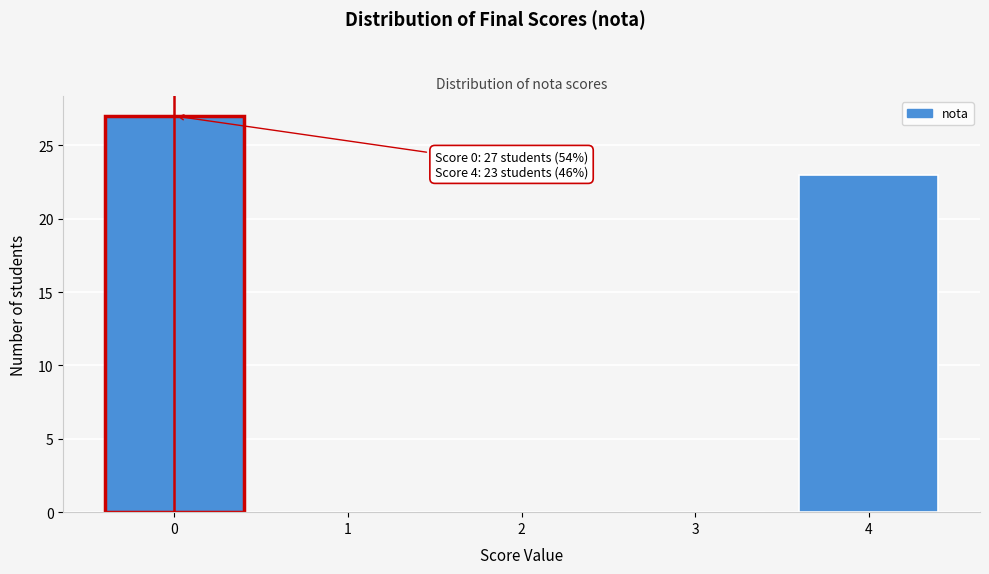

Which range on the x-axis has the tallest bar?

-0.5 to 0.5